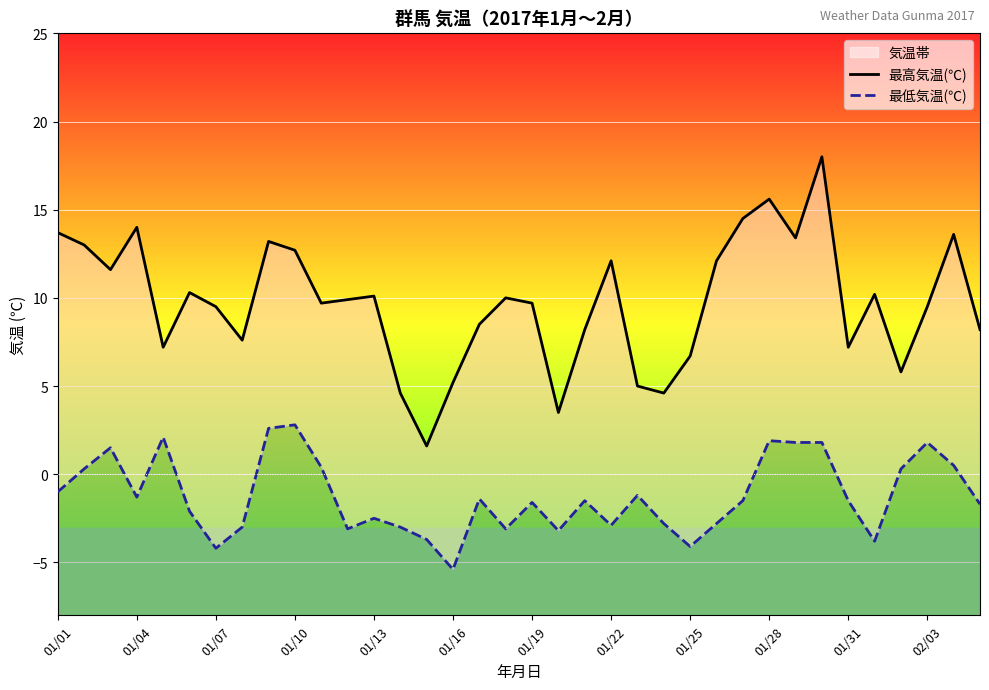

Which category has the highest value across all series?

29